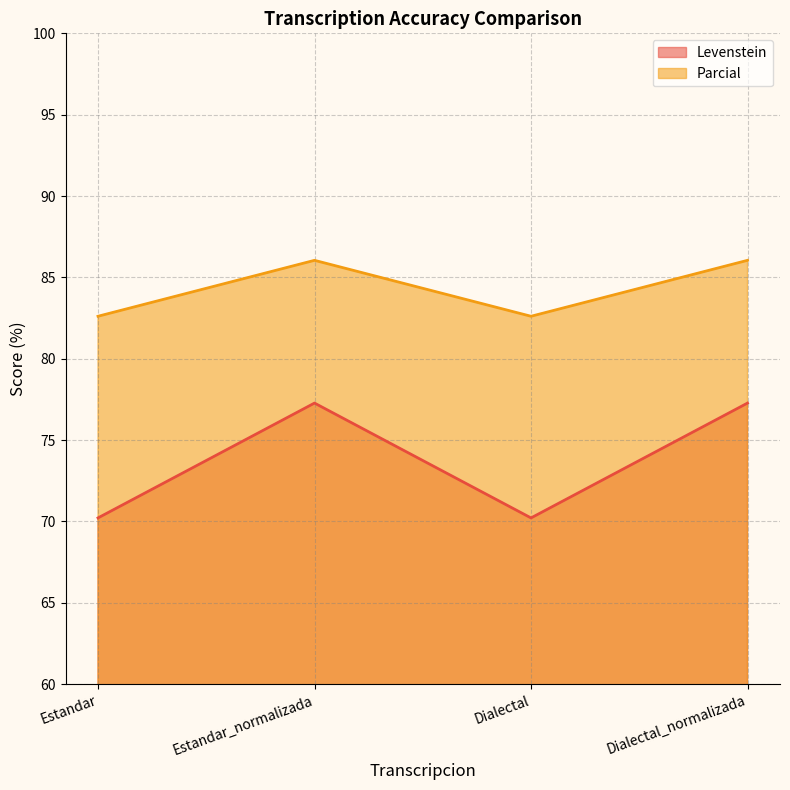

How many values in the Levenstein series are below 77?

2